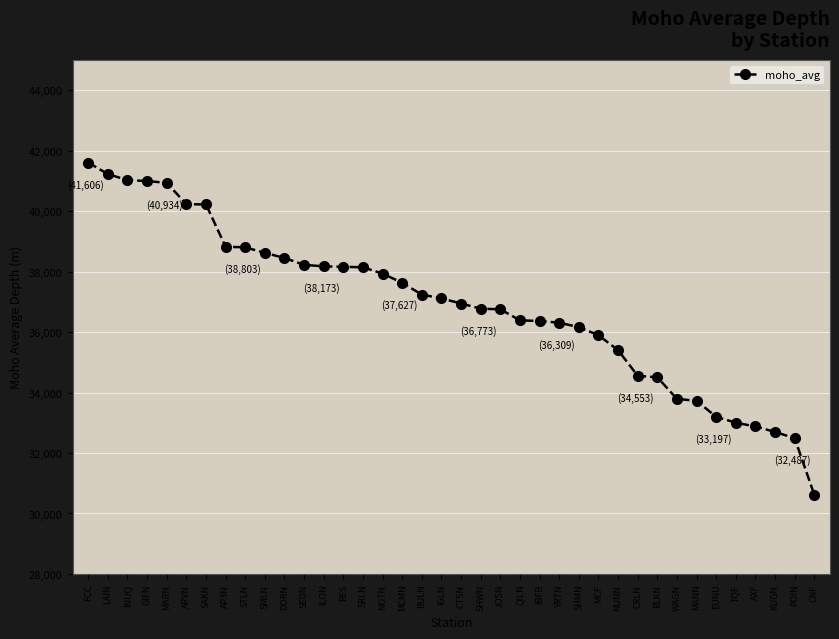

What value does the data have at LAIN?

41222.9